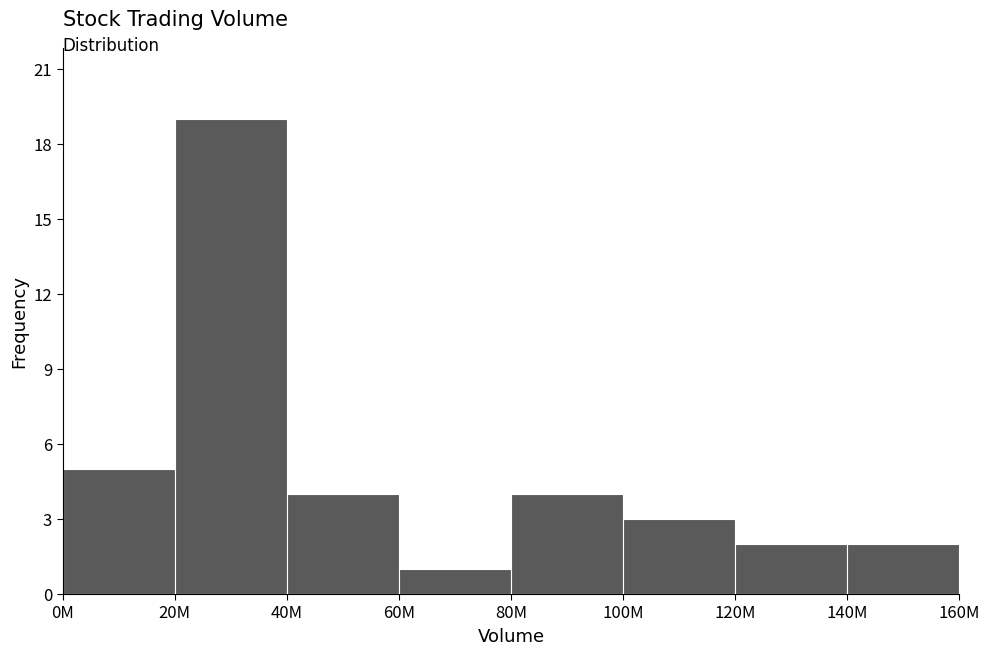

Reading left to right, list all the values displayed in this chart.

5	19	4	1	4	3	2	2